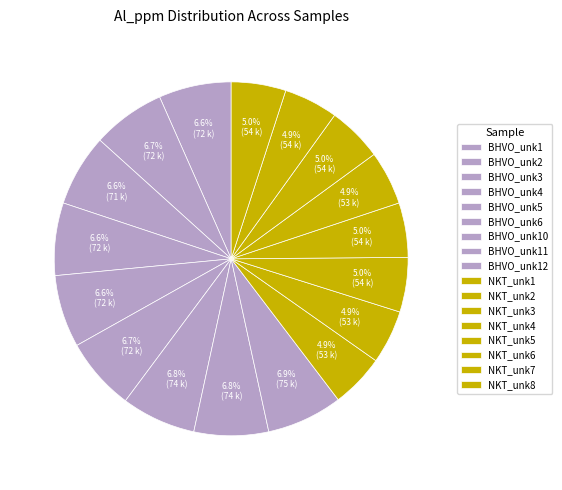

To the nearest percent, what is the average slice percentage?

6%